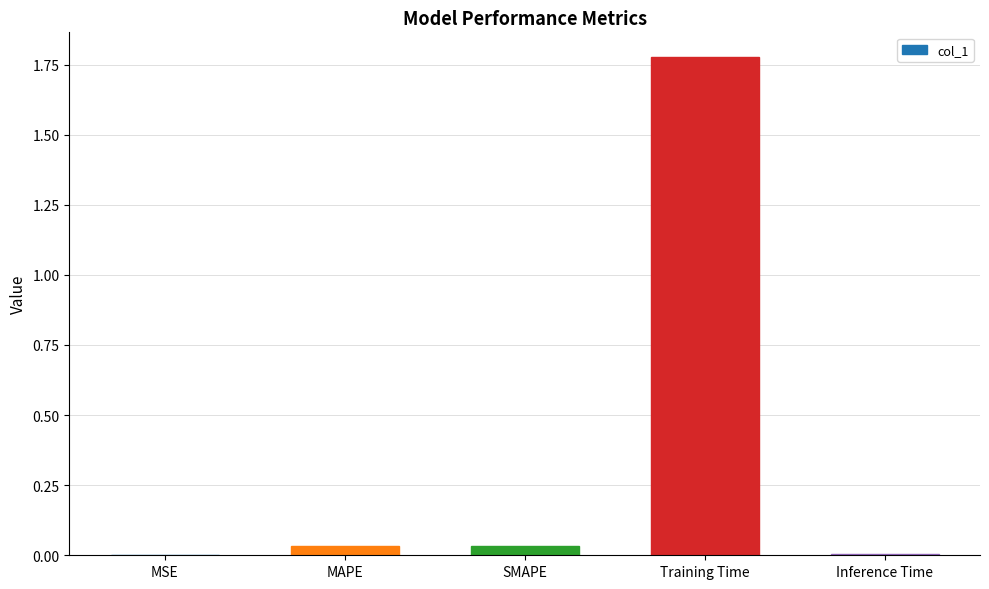

Which label corresponds to the largest value in the chart?

Training Time